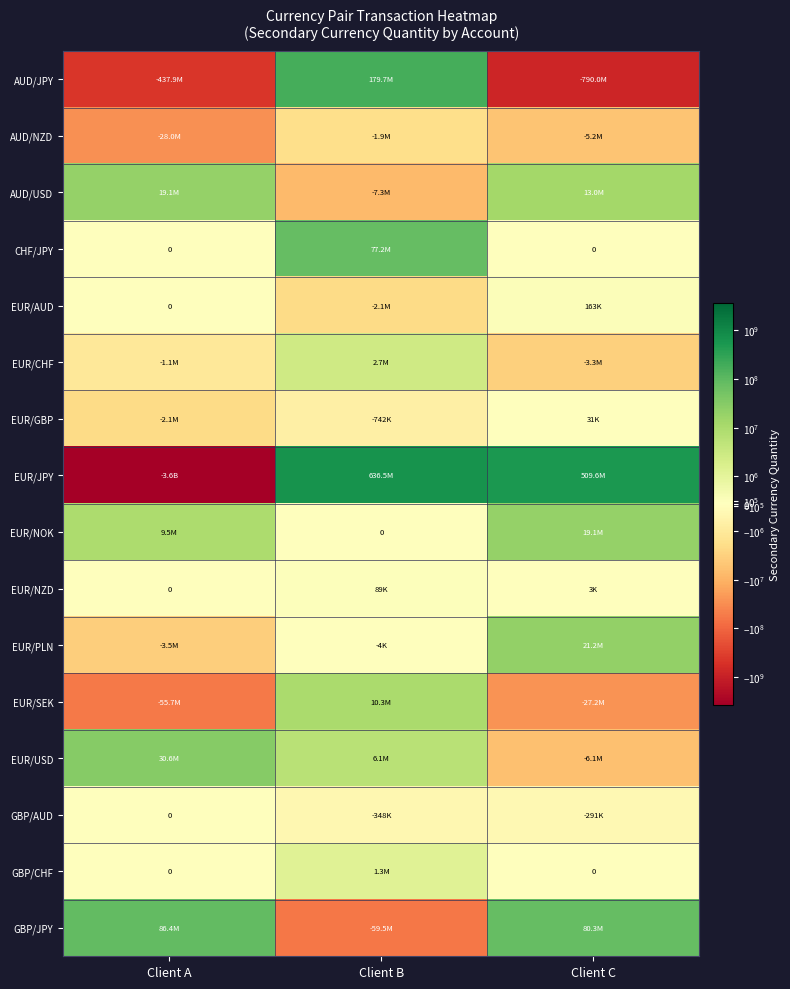

What is the difference between the maximum and minimum values in the GBP/CHF series?

1285048